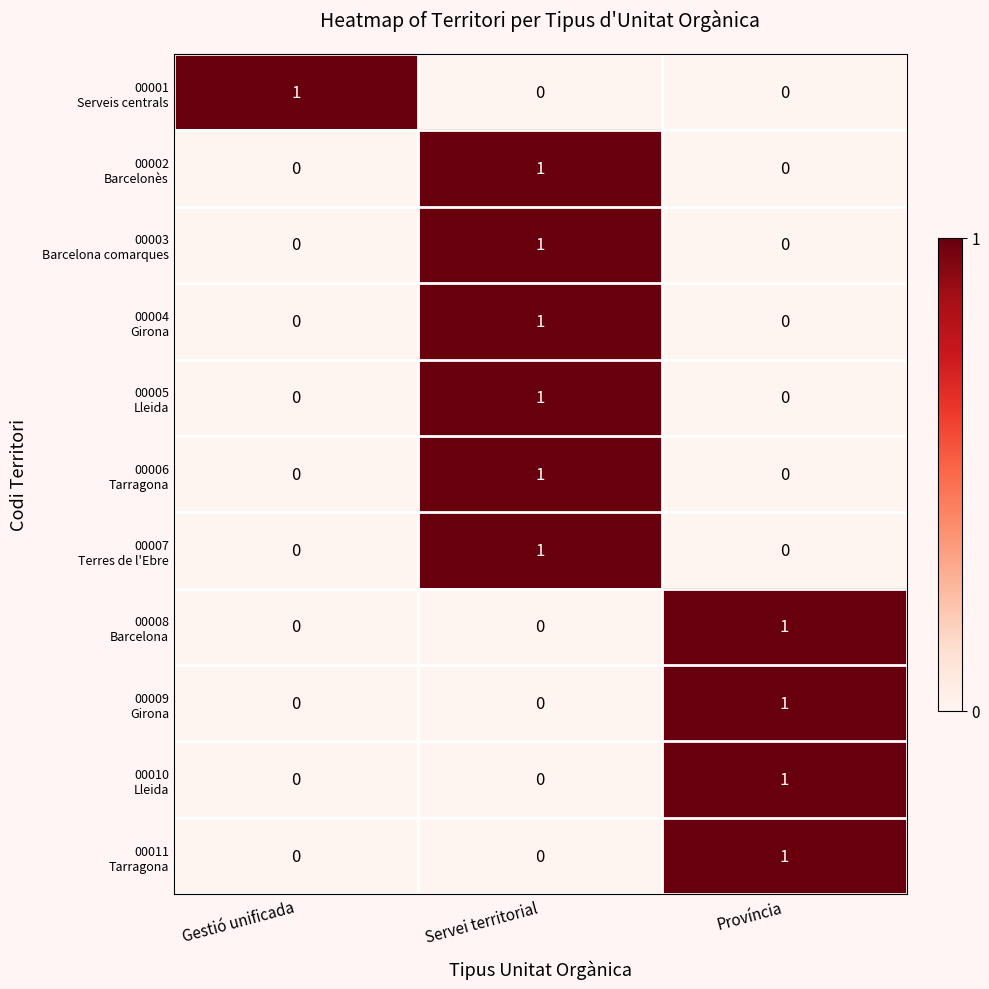

At how many categories does at least one series exceed 0?

3